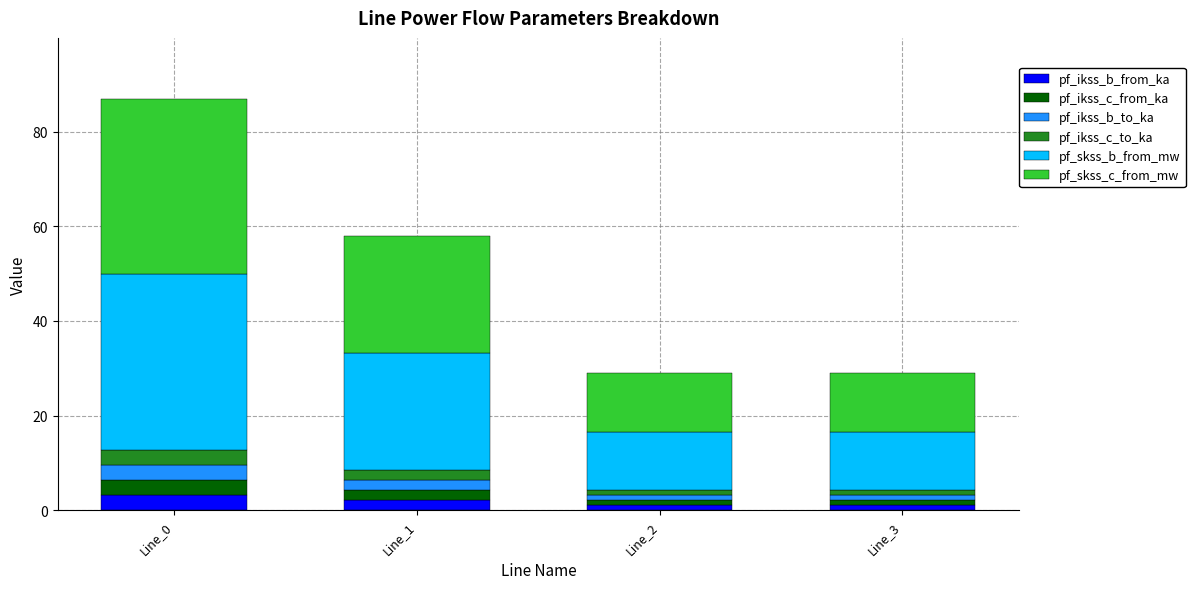

What is the total value across all series at Line_1?

57.9